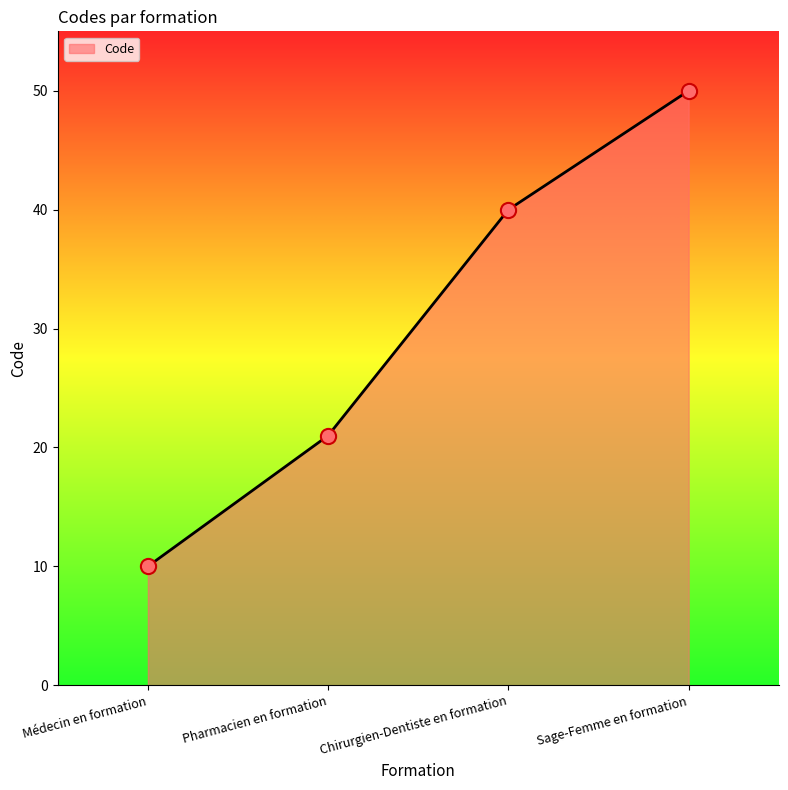

What is the change in value from Chirurgien-Dentiste en formation to Sage-Femme en formation?

+10